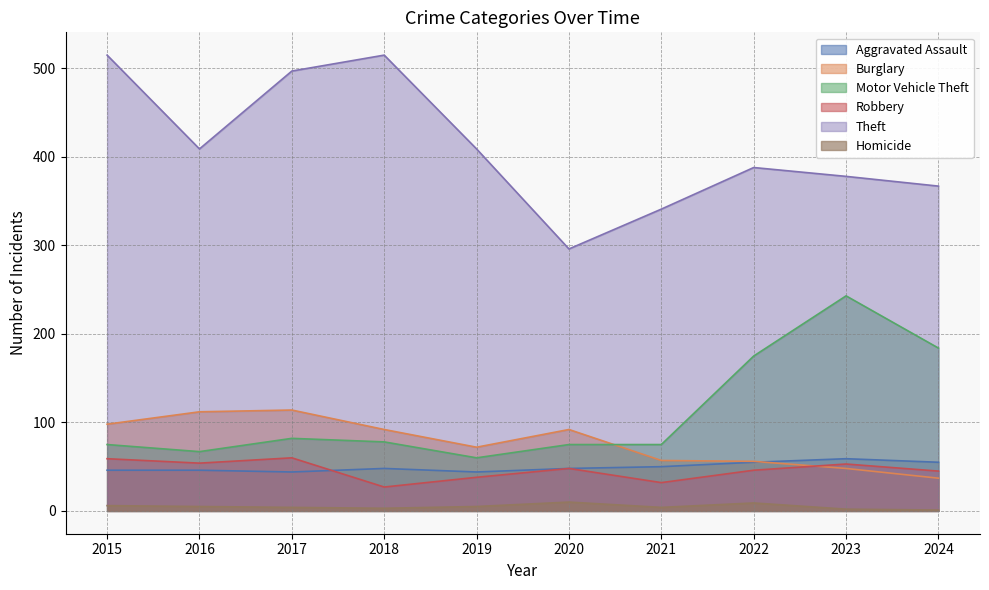

What is the sum of all Burglary values?

778